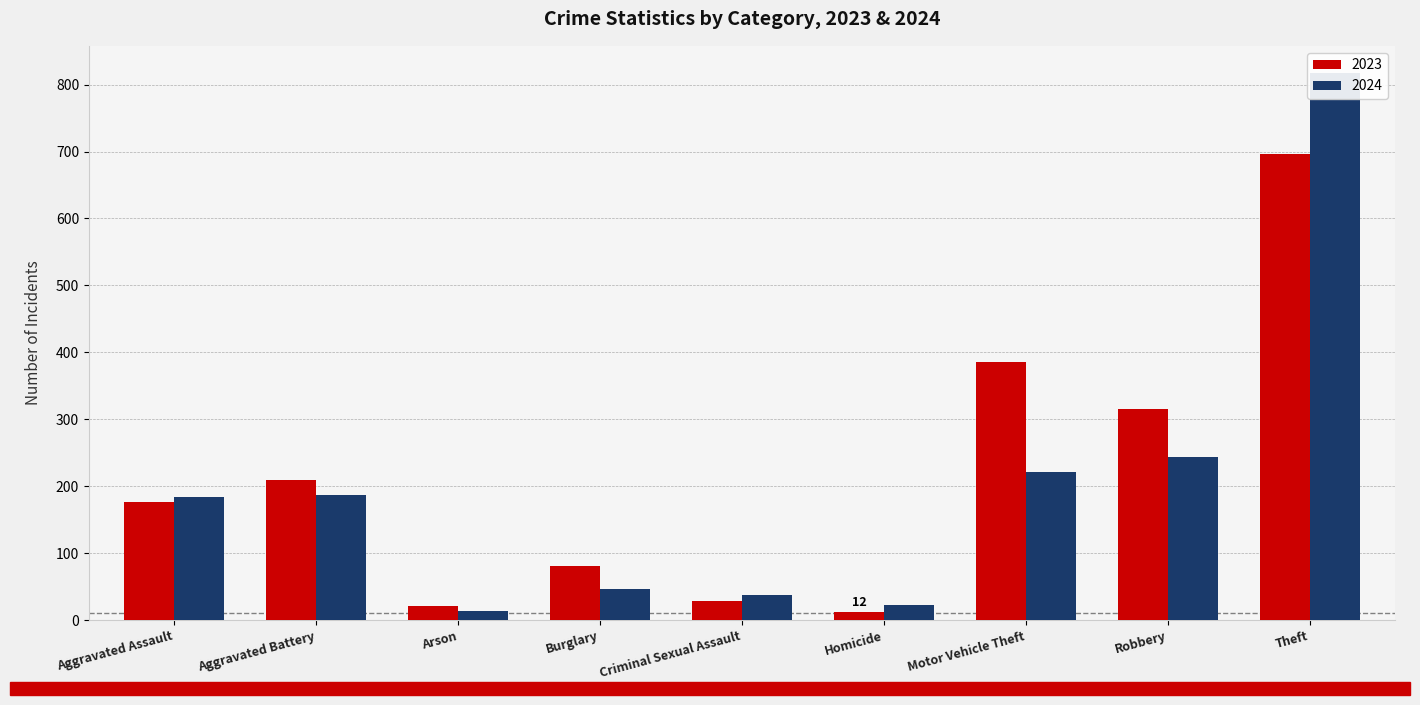

What are all the series names shown in the legend?

2023, 2024